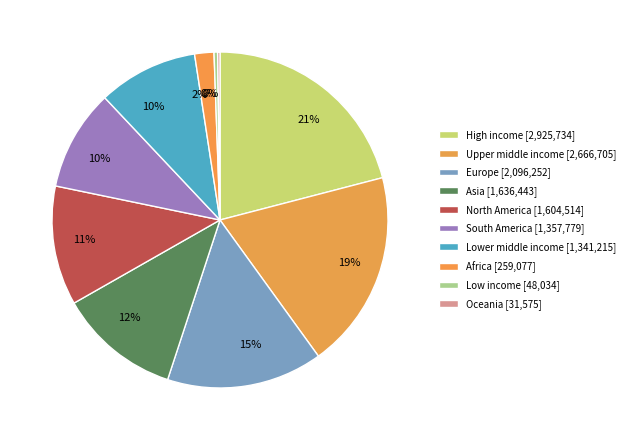

Which category has the smallest portion of the pie?

Oceania